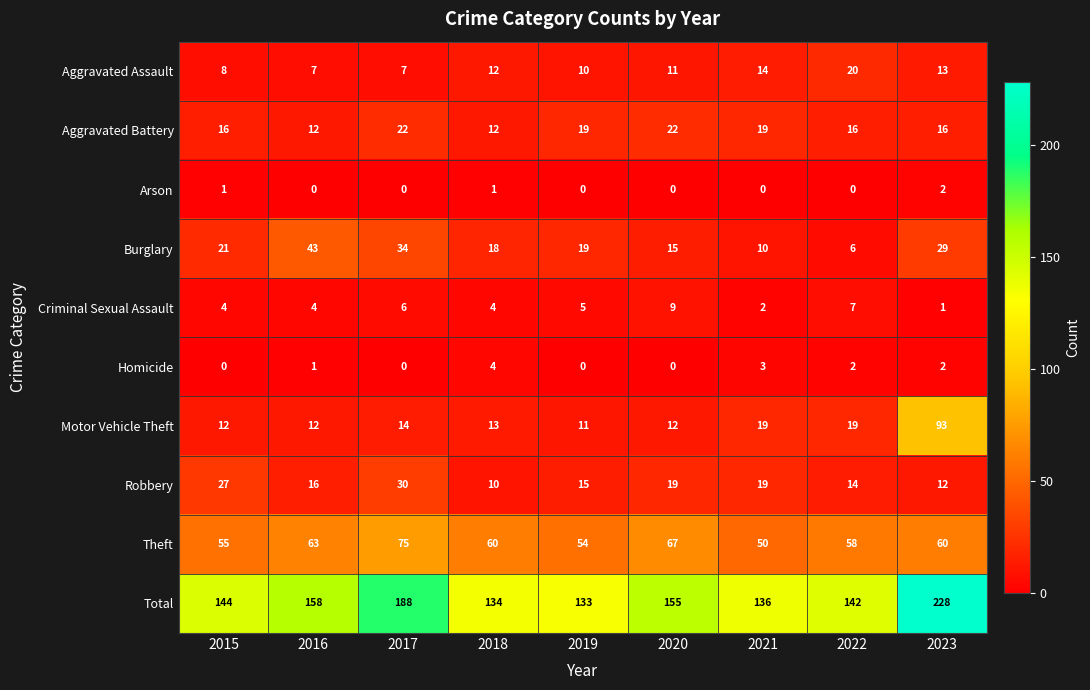

The value of Arson at 2016 is 0. True or false?

True